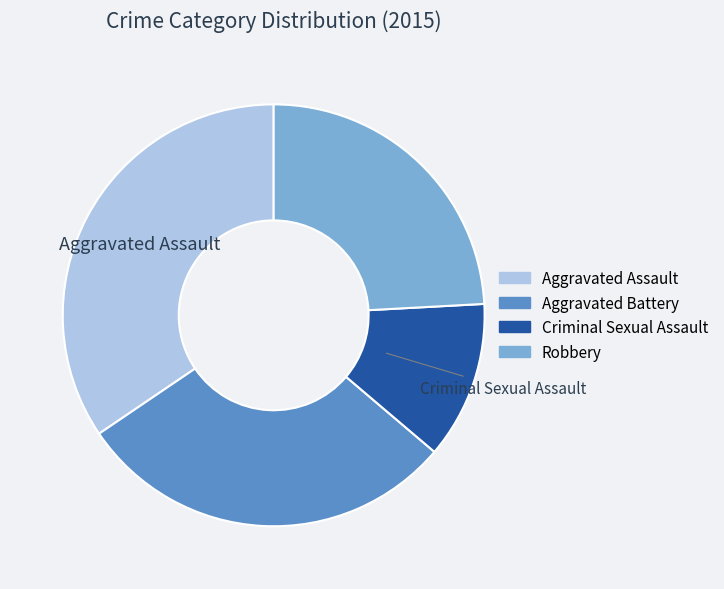

How many segments does this pie chart have?

4